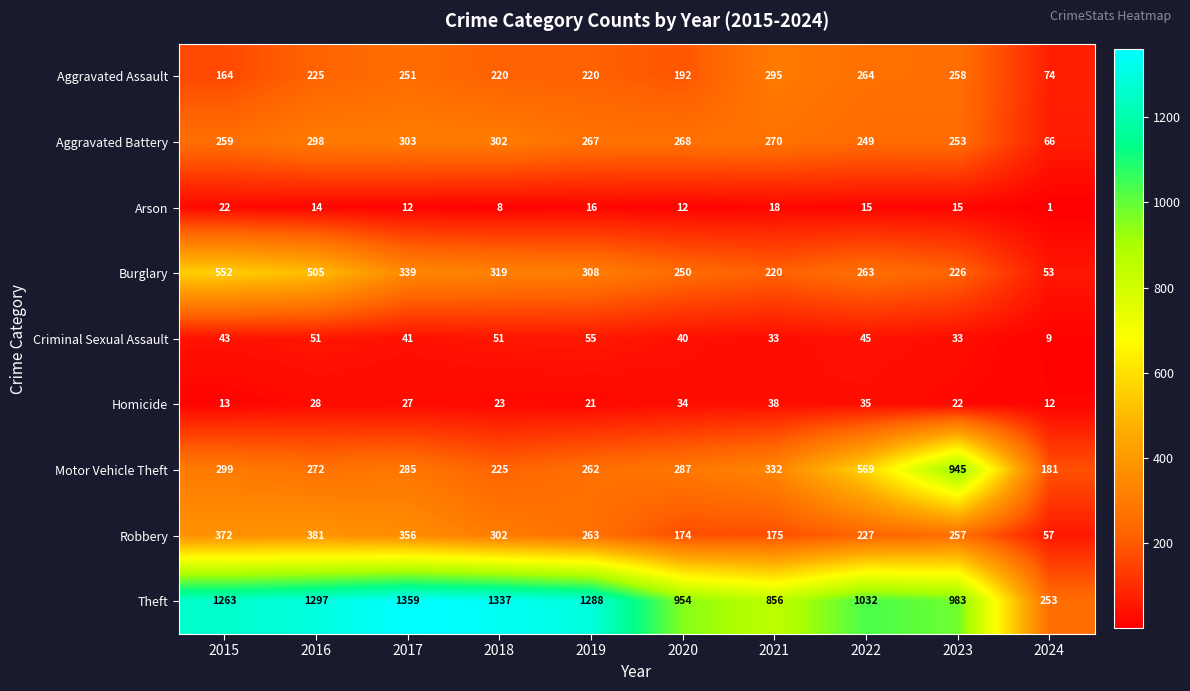

At which category is the sum across all series the highest?

2016